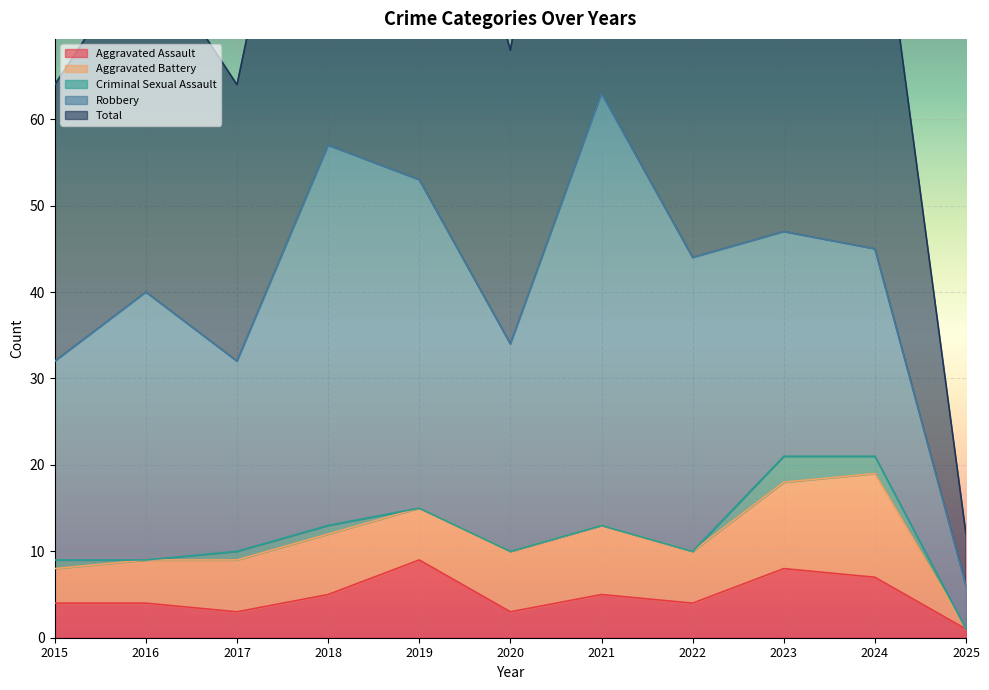

Which category has the lowest value in the Aggravated Battery series?

2025